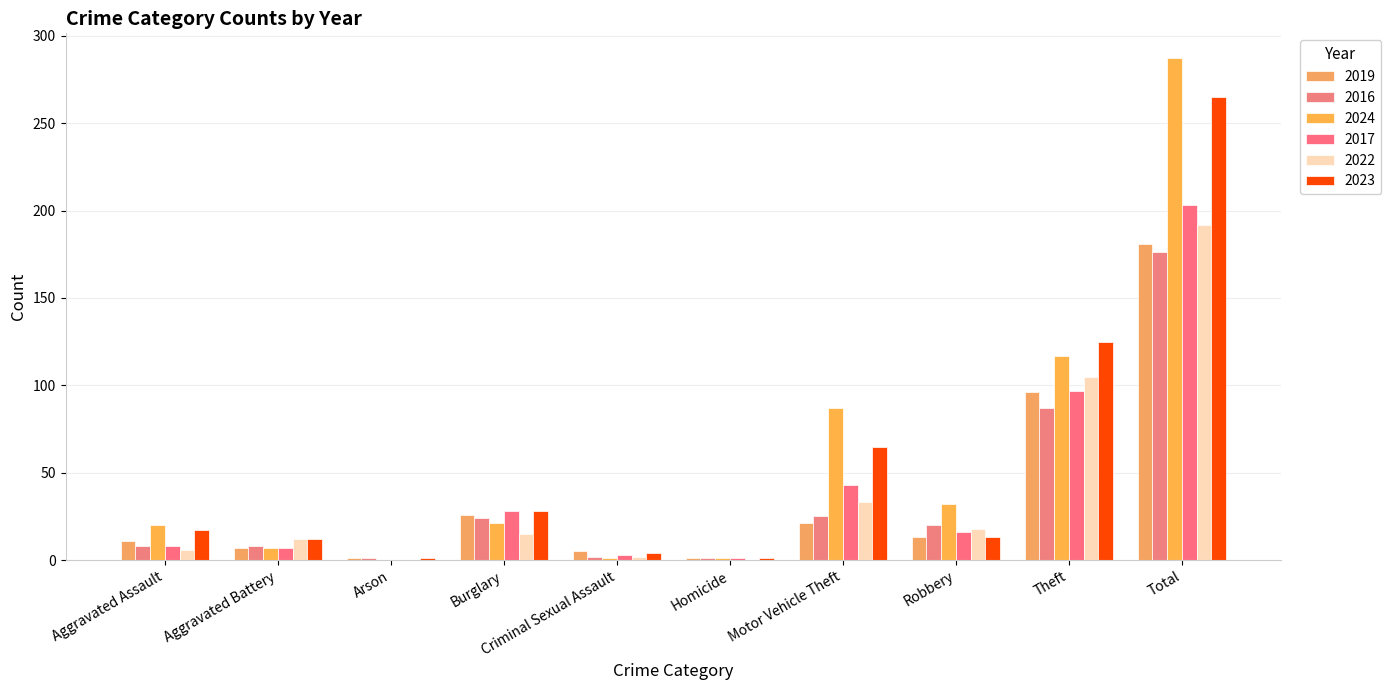

At how many categories does at least one series exceed 93?

2